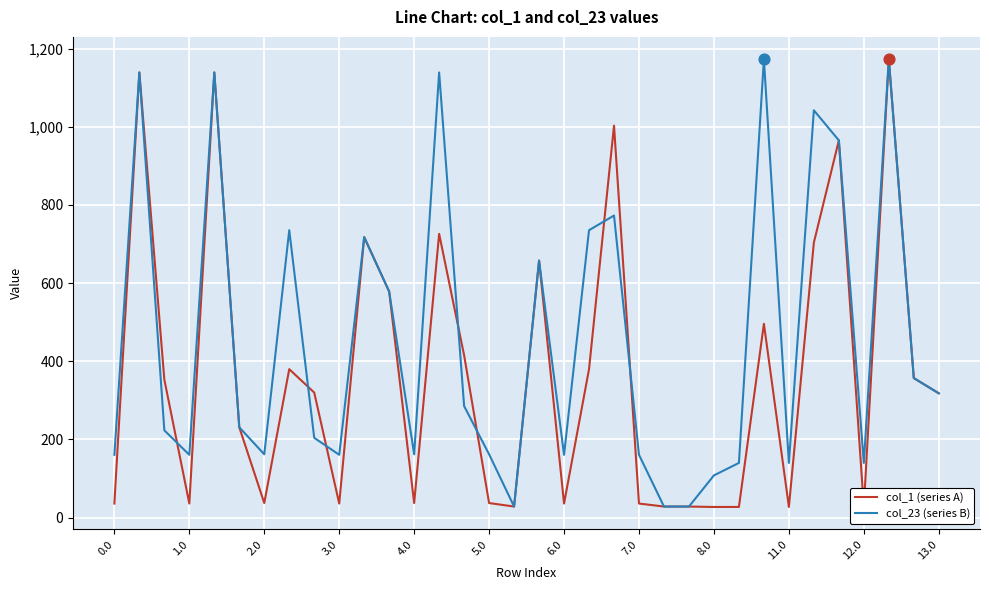

What are all the series names shown in the legend?

col_1 (series A), col_23 (series B)